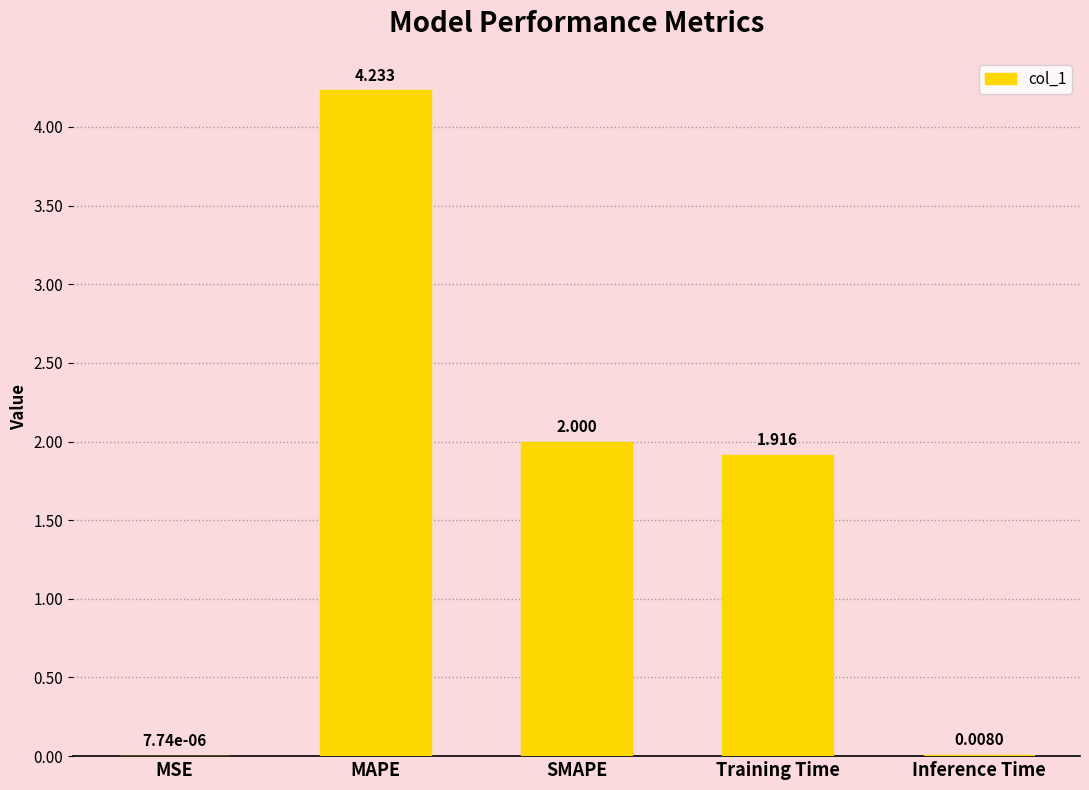

Which category has the highest value across all series?

MAPE